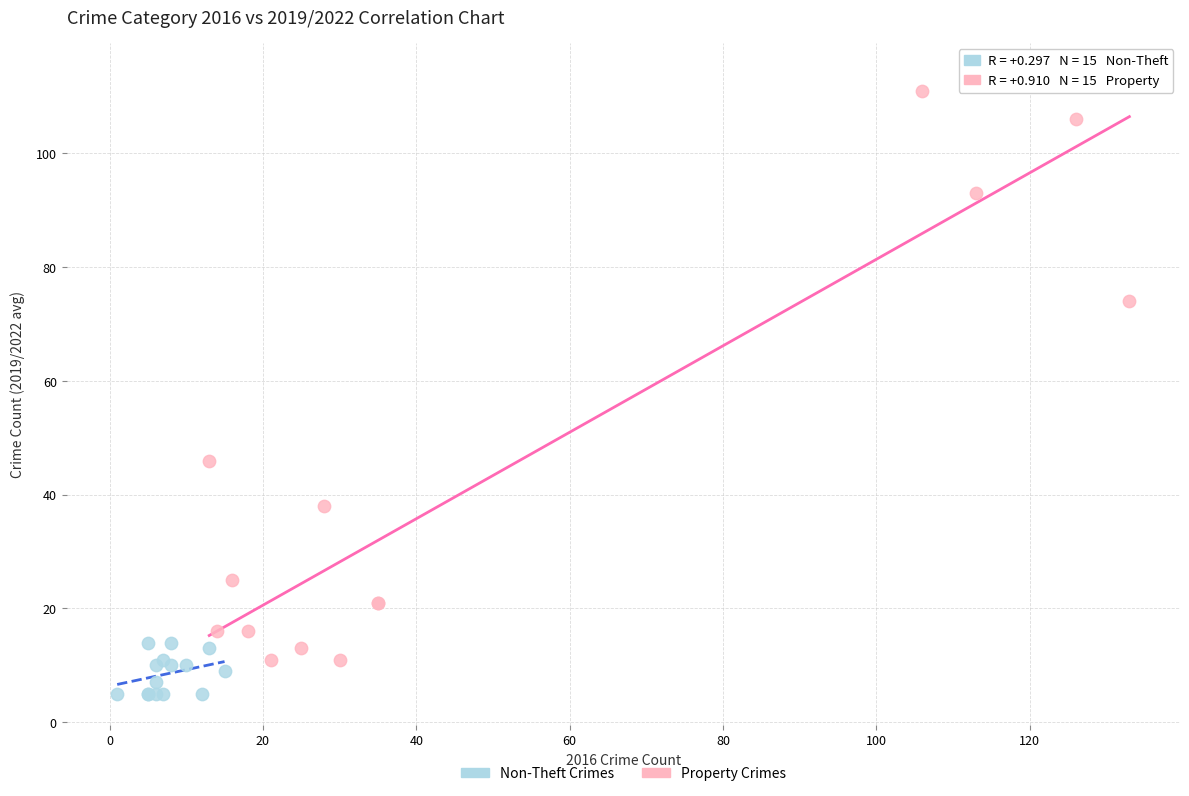

Which series contains the highest Y value?

Property Crimes